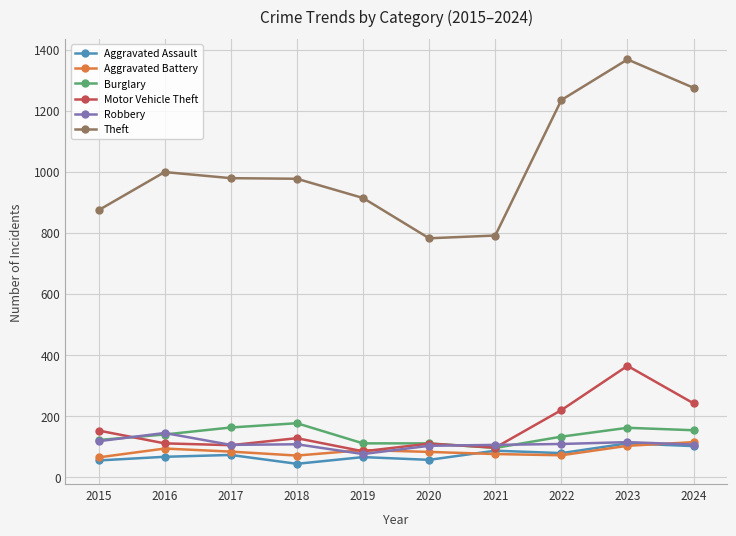

Which series changed the most between 2016 and 2020?

Theft